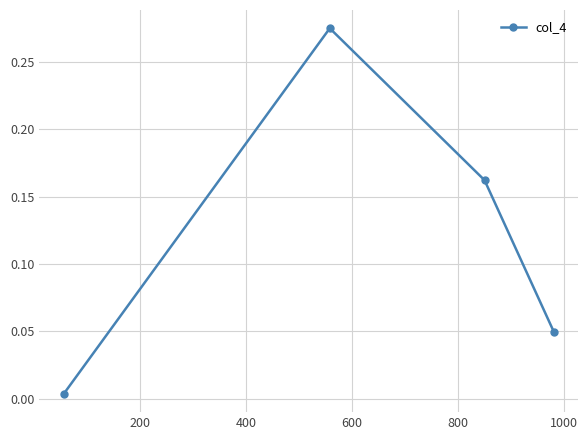

How many interior local peaks (higher than both neighbors) does the data have?

1